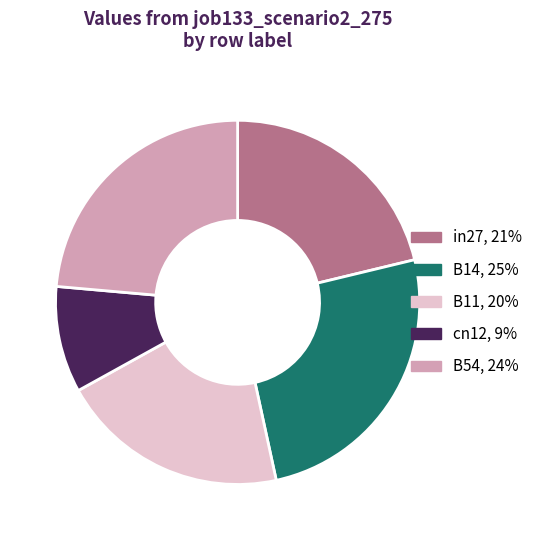

Do cn12, 9% and in27, 21% together represent more than half of the pie?

No